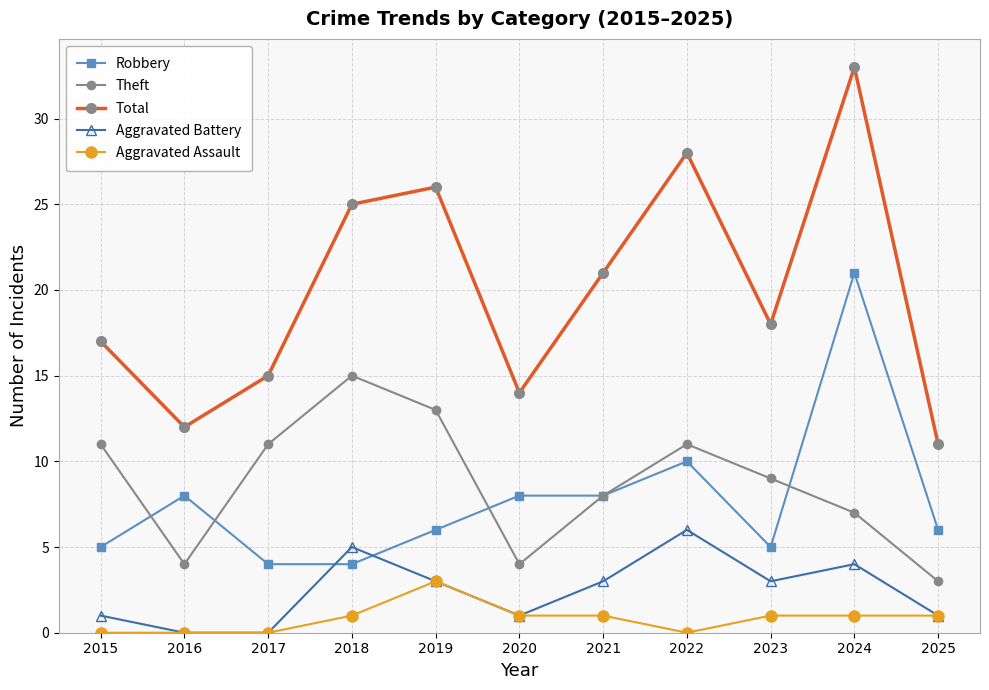

What is the value of the Aggravated Battery point at the 6th from the left?

1